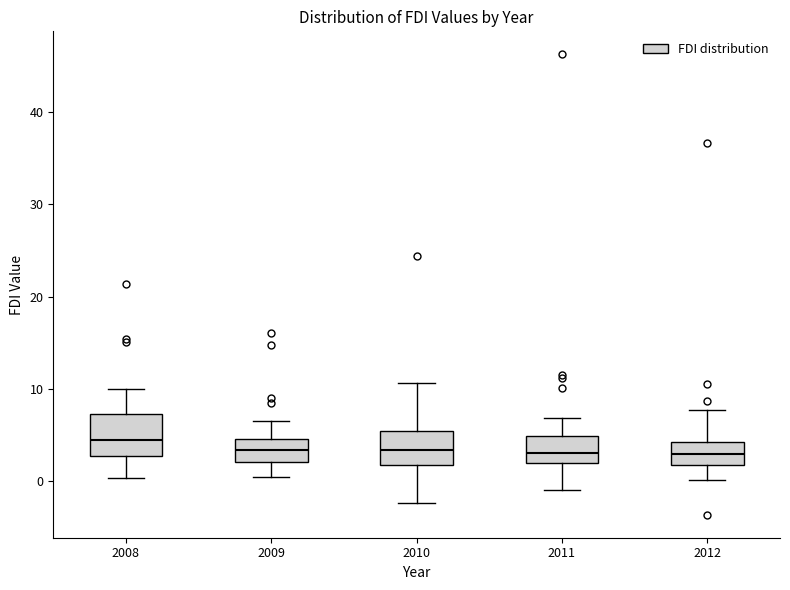

Reading left to right, transcribe this box plot: for each box, give where its median line is, the range the box spans, and where its two whiskers end, as read against the y-axis. The values are not printed on the chart, so give them approximately, as read against the axis.

2008: median 5, box 3 to 7, whiskers 0 to 10
2009: median 3, box 2 to 5, whiskers 0 to 7
2010: median 3, box 2 to 5, whiskers -2 to 11
2011: median 3, box 2 to 5, whiskers -1 to 7
2012: median 3, box 2 to 4, whiskers 0 to 8